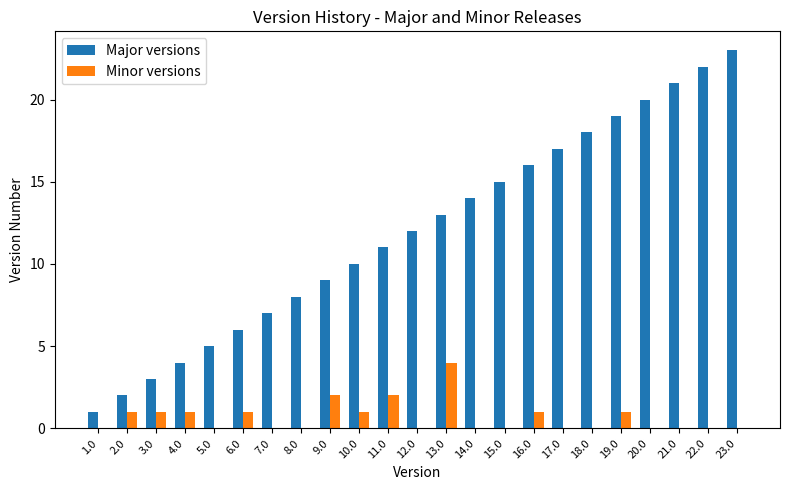

Is the value of Major versions at 12.0 greater than the value of Minor versions at 13.0?

Yes